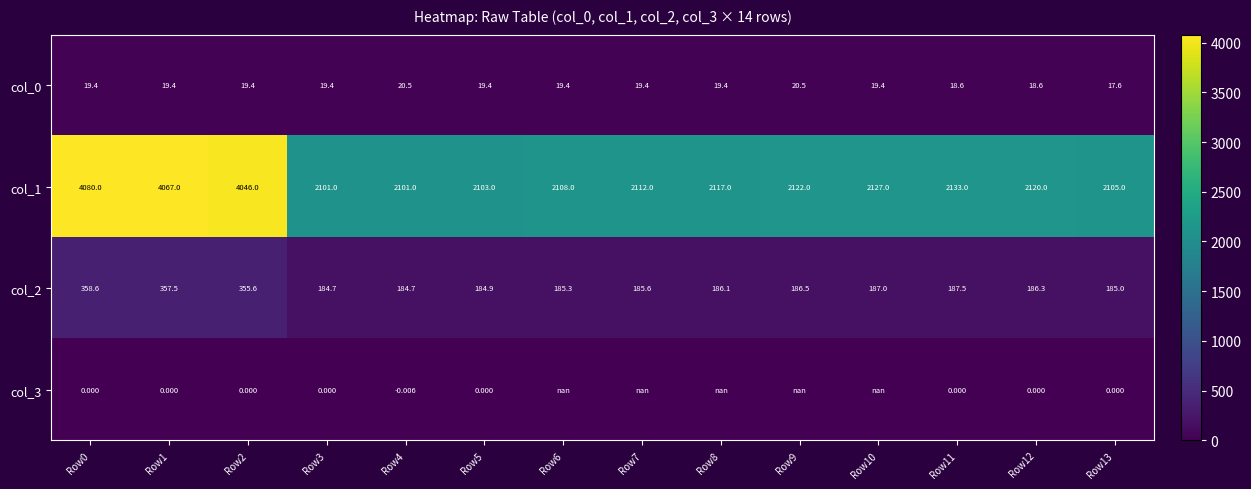

How many categories are shown in the chart?

14